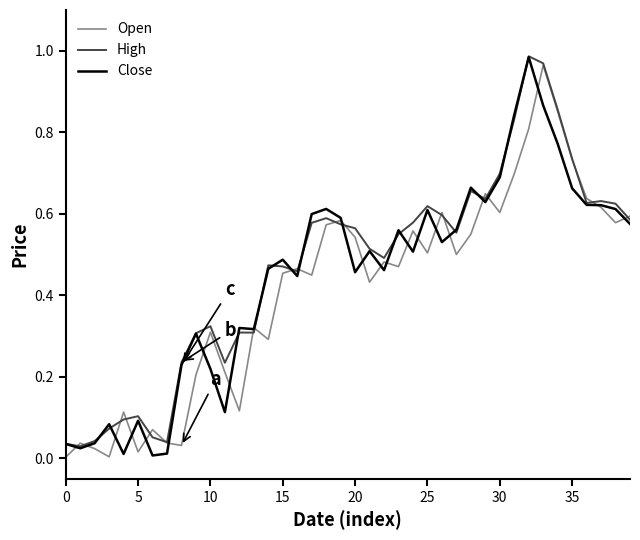

How many lines are shown in the chart?

3